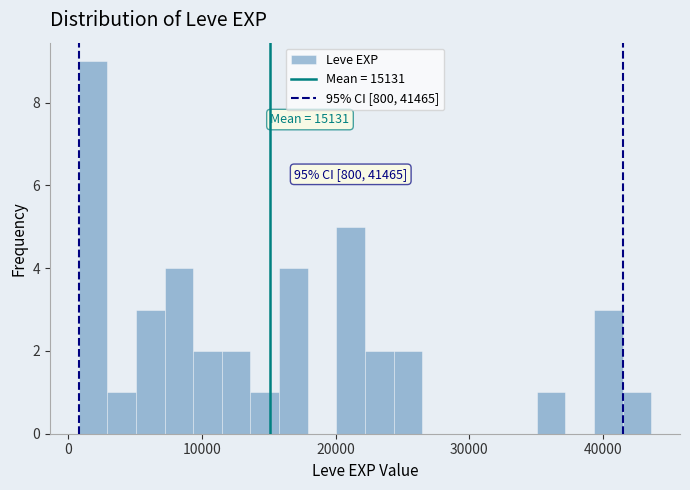

Around what value on the x-axis is the tallest bar? Give the approximate position of its centre, as read against the axis.

2000